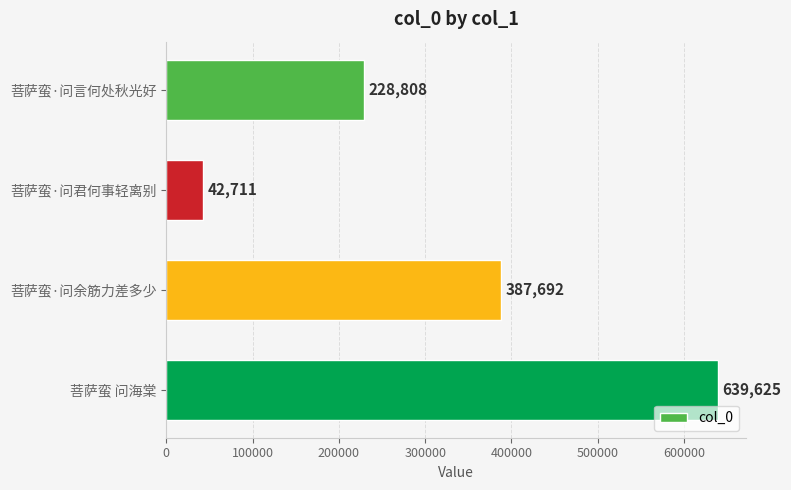

Are the bars grouped side by side (vs. stacked)?

No